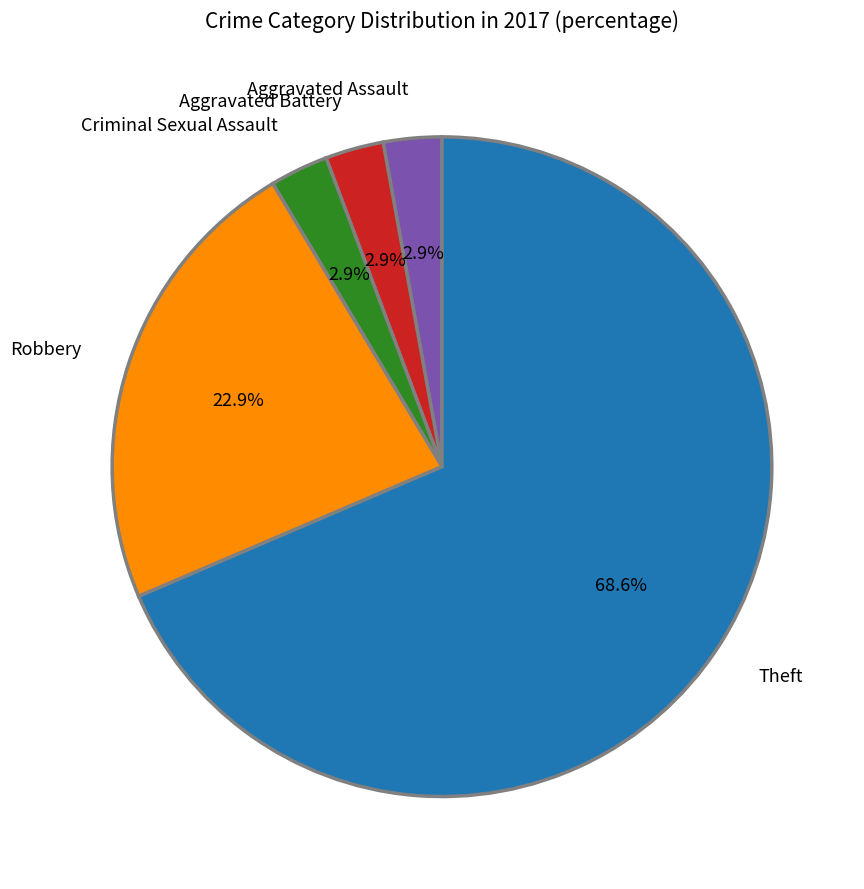

What is the largest slice in the pie chart?

Theft